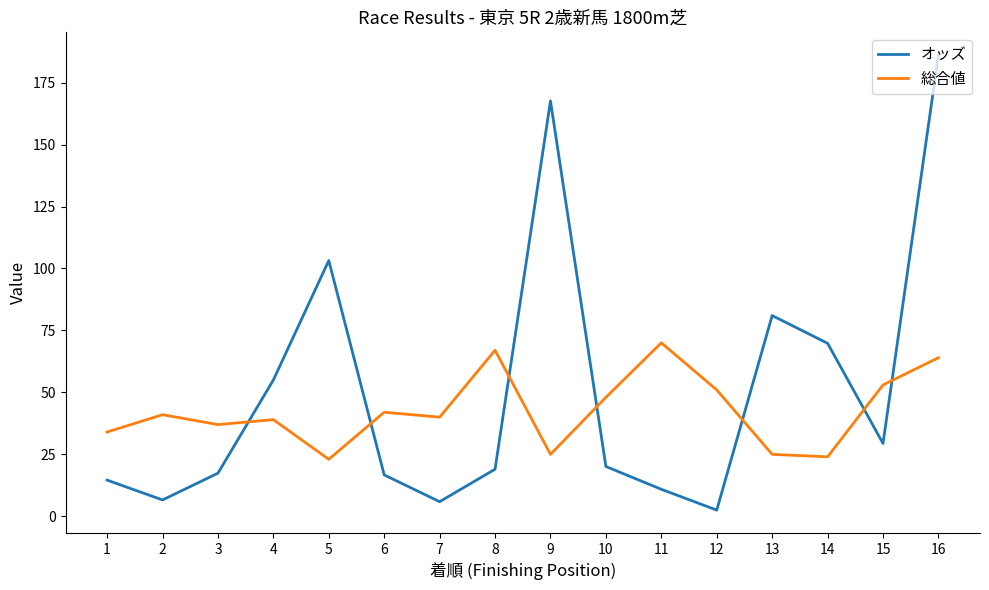

List the series in order of their peak value, lowest first.

総合値, オッズ